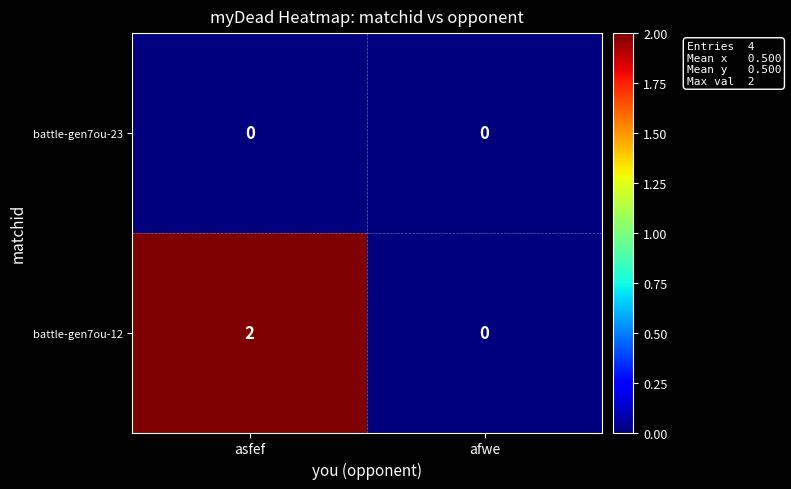

Which series changed the most between asfef and afwe?

battle-gen7ou-12